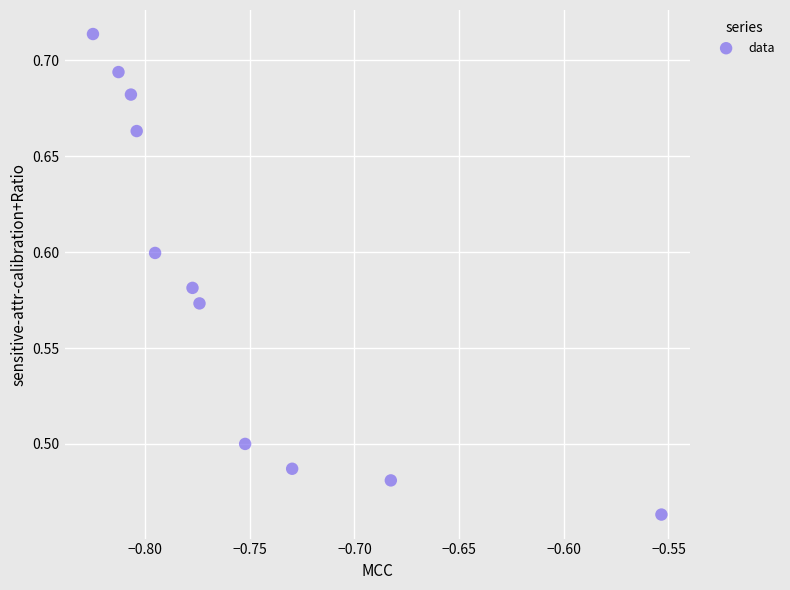

What is the range of X values (max minus min)?

0.3